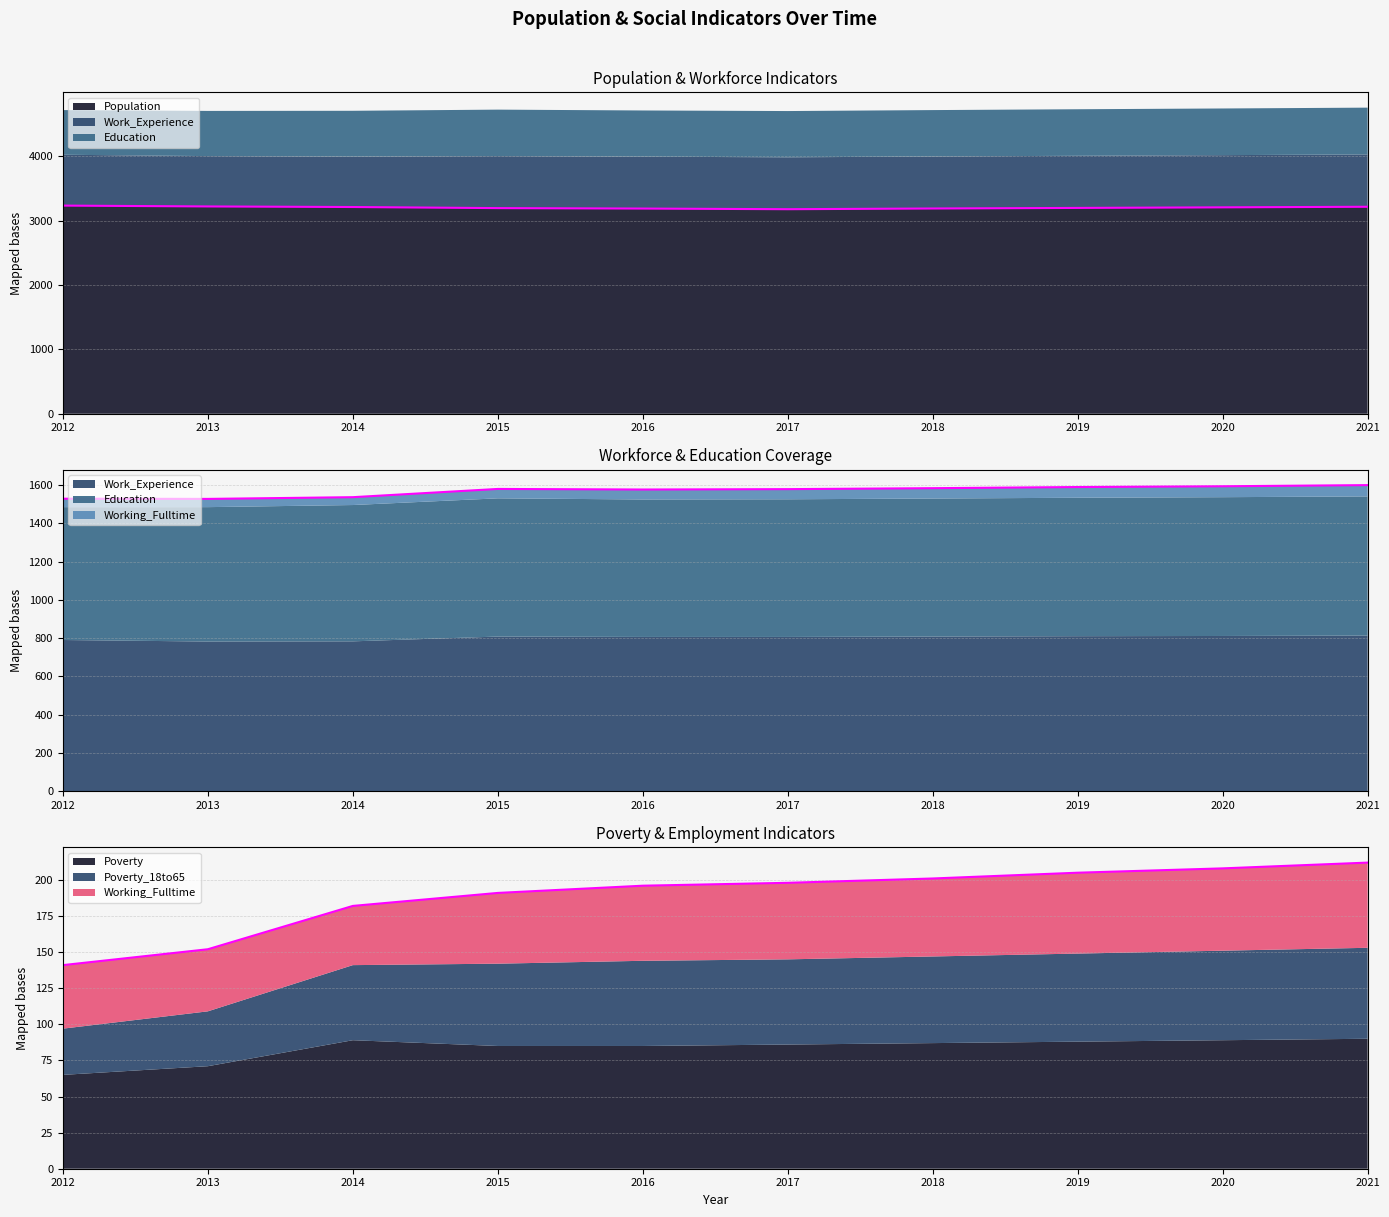

What is the difference between the highest and lowest values at 2013?

3183